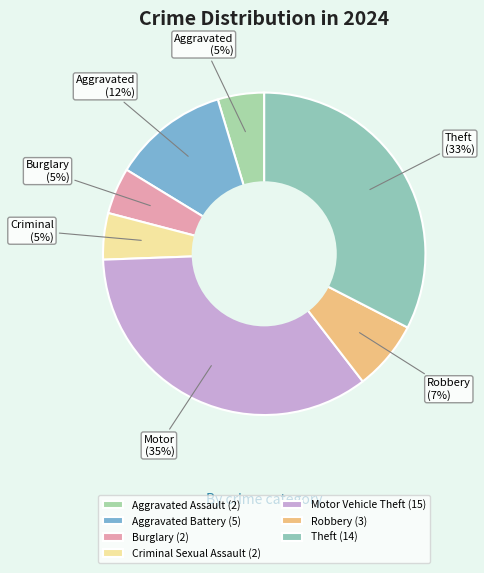

How many slices are in this pie chart?

7